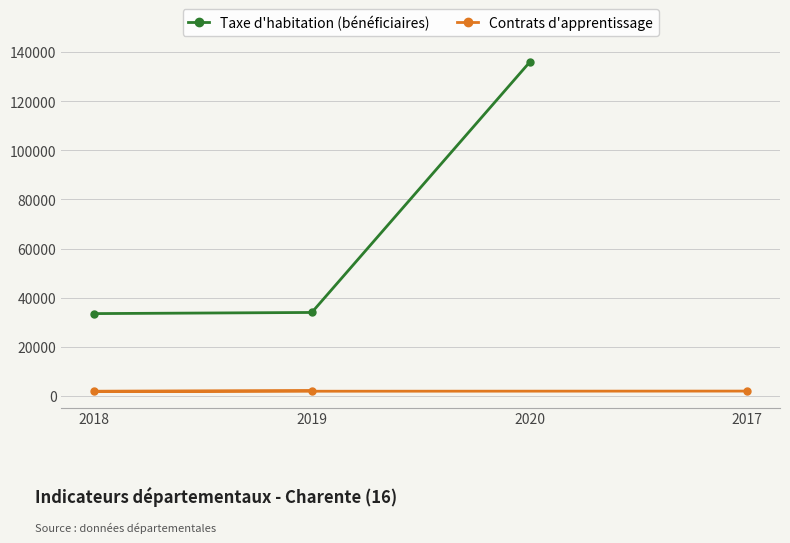

What is the value of the Taxe d'habitation (bénéficiaires) point at the 2nd from the left?

33917